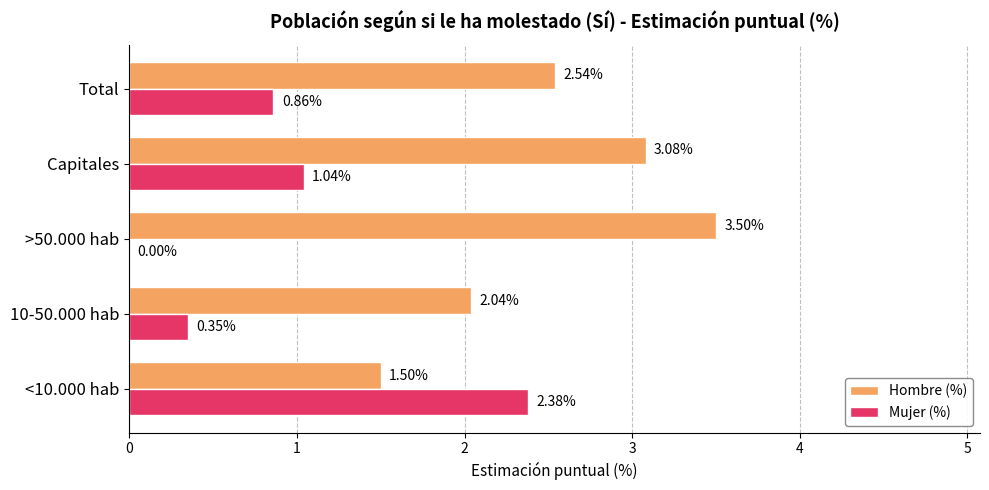

How many series are shown in this chart?

2